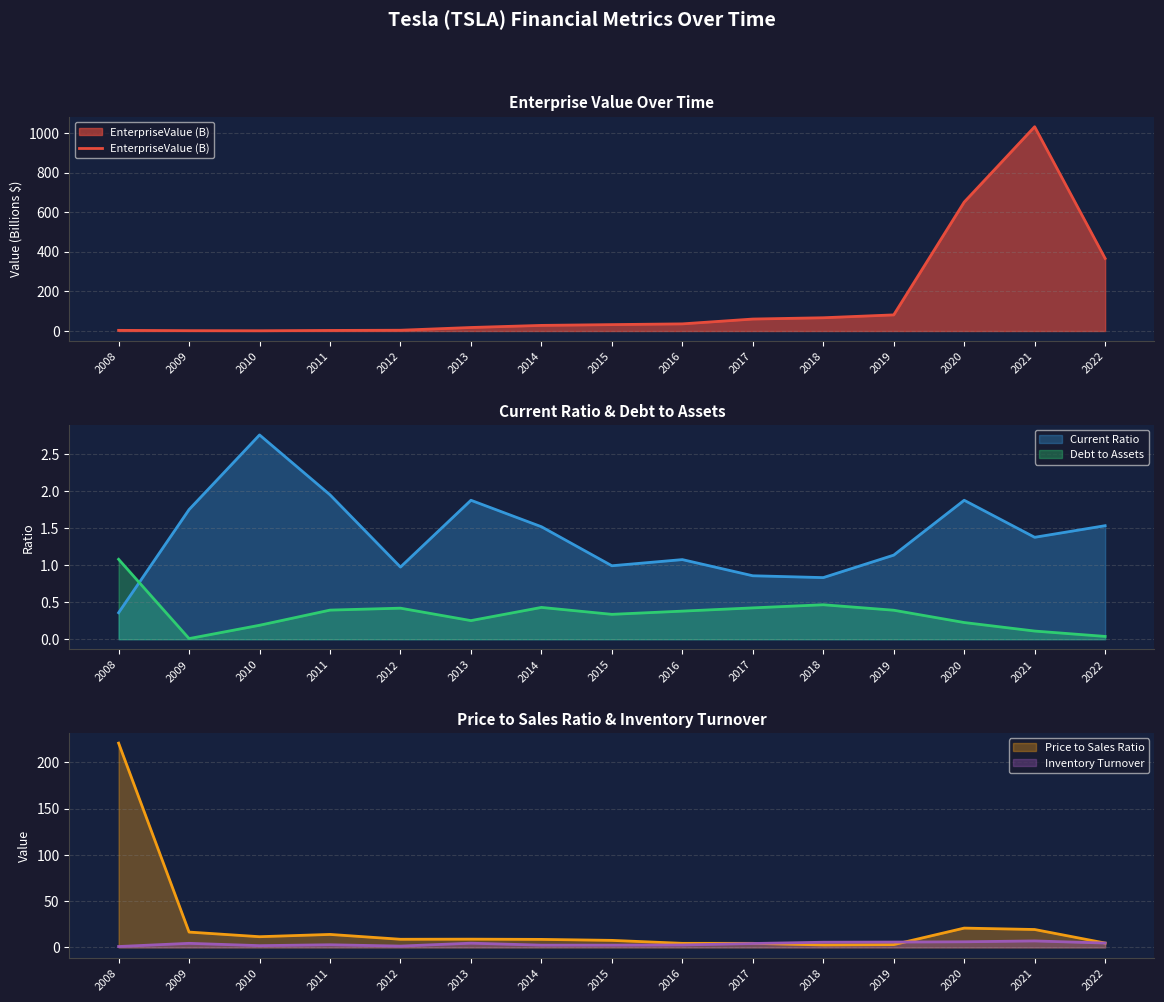

At which label does EnterpriseValue (B) reach its peak?

2021